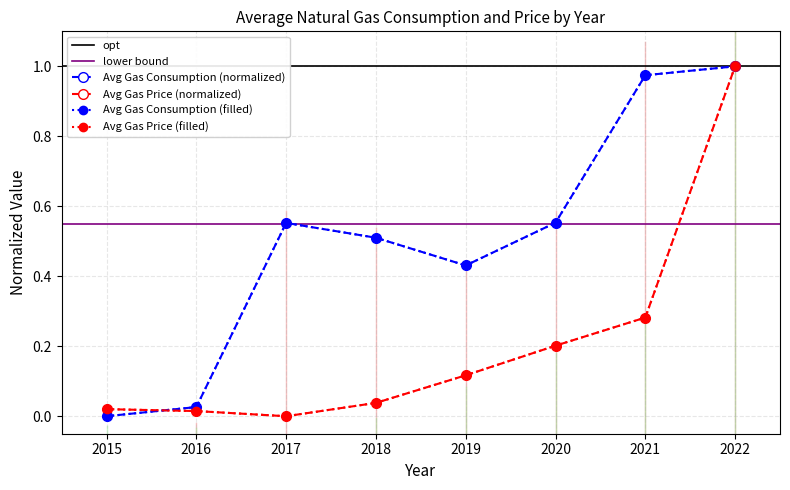

How many values in Avg Gas Consumption (MMcf) are above zero?

7